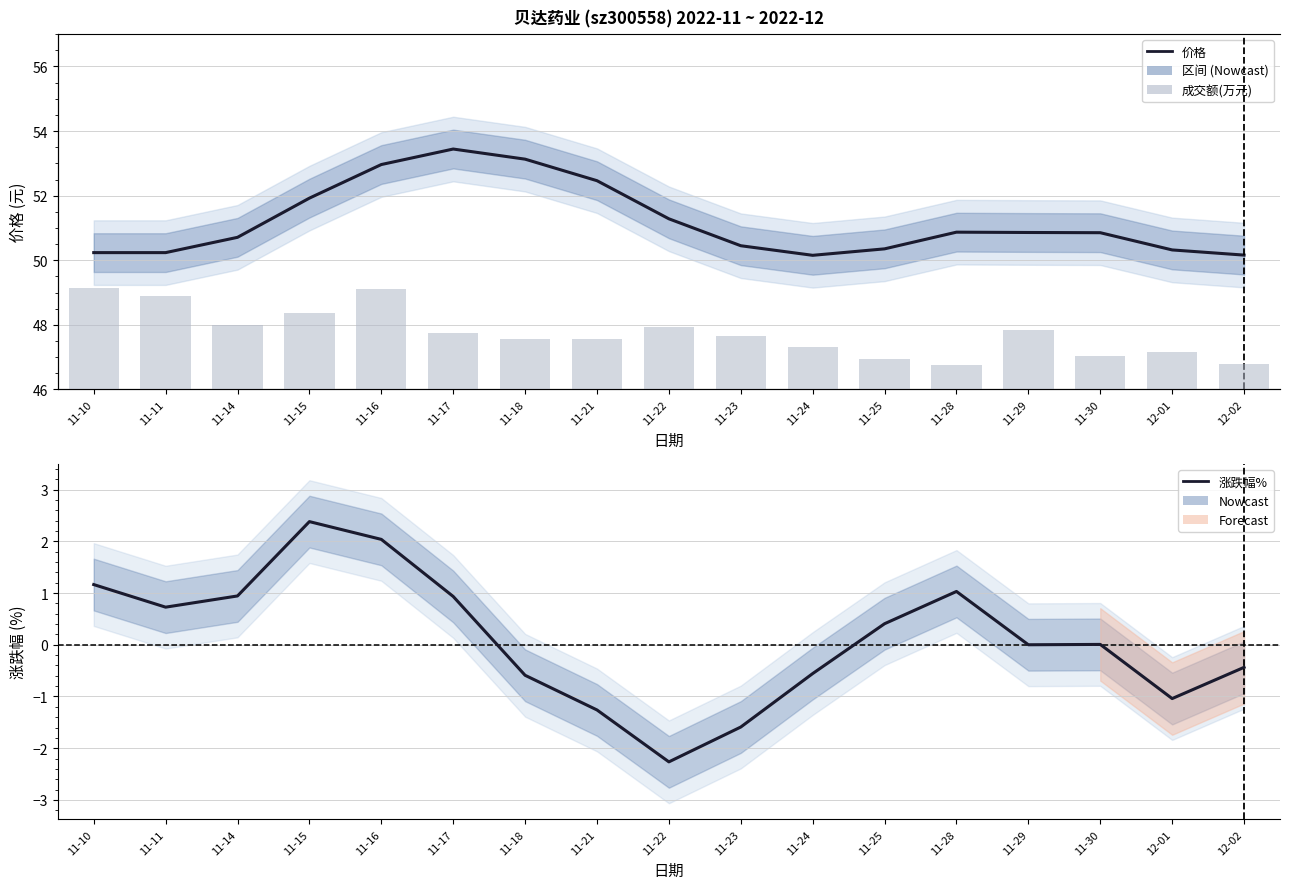

Is the value of 价格 (平滑) at 11-25 greater than the value of 成交额(万元) at 11-16?

No